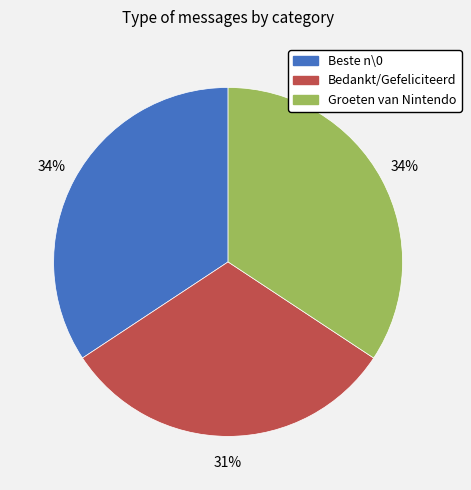

Which has a higher value, Bedankt/Gefeliciteerd or Beste n\0?

Beste n\0